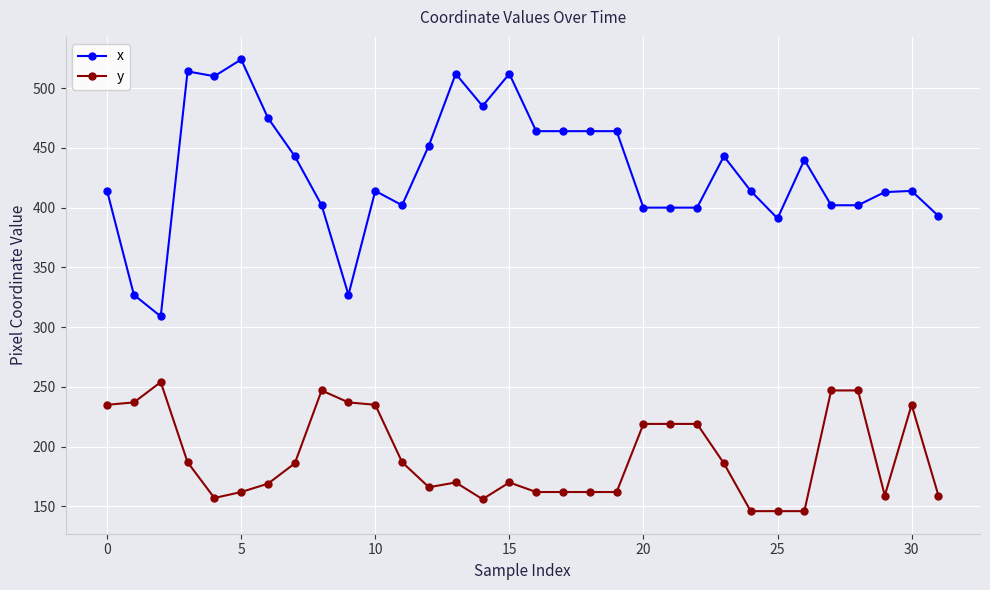

True or false: x and y intersect in this chart.

False